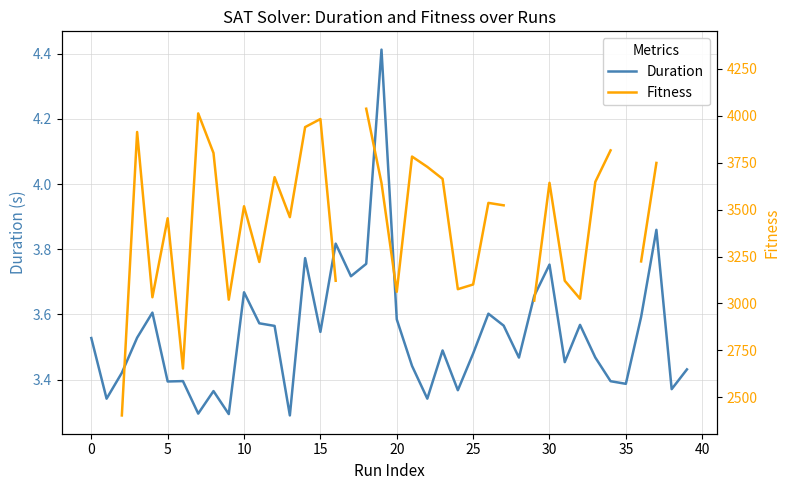

What is the label of the 16th point from the left?

15